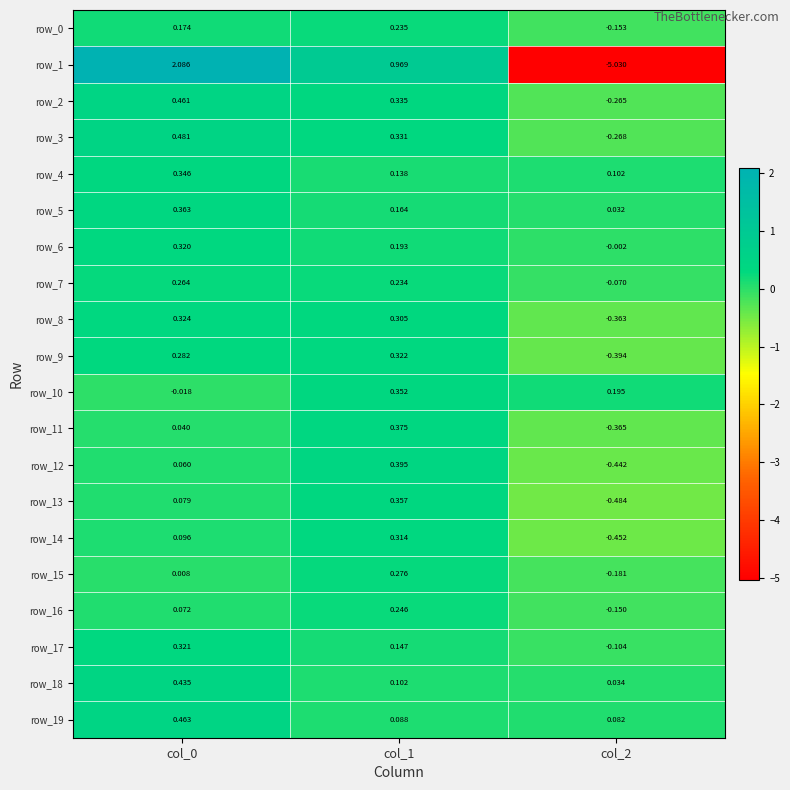

What is the spread (max minus min) of values at col_2?

5.2